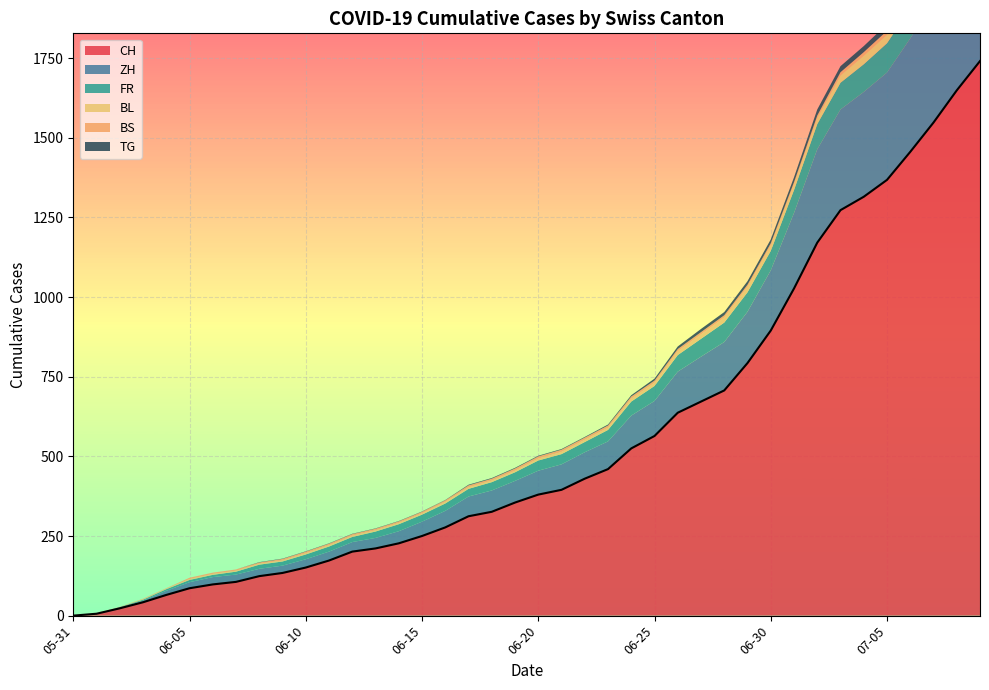

What are all the series names shown in the legend?

CH, ZH, FR, BL, BS, TG